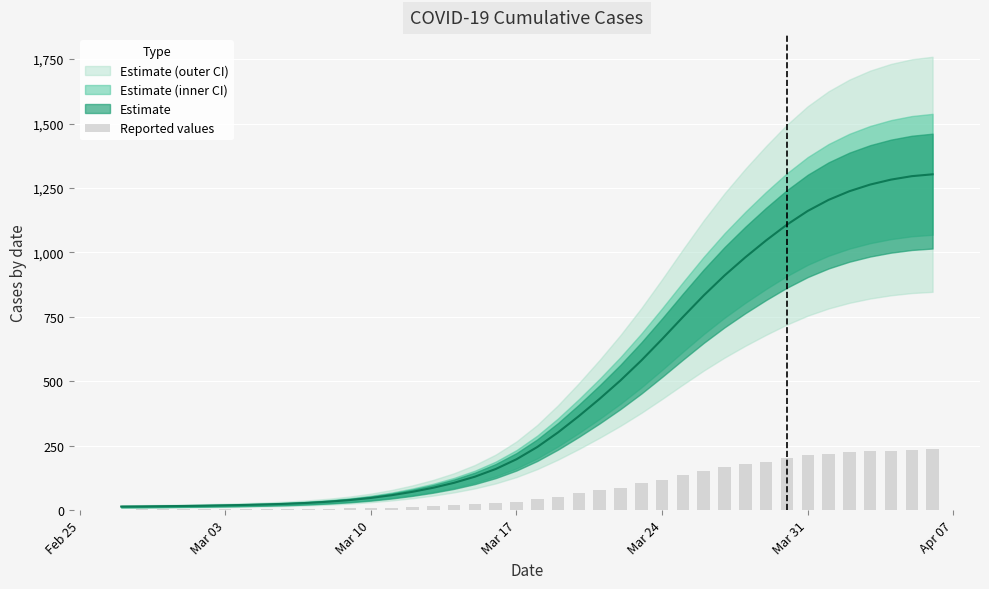

Reading right to left, what are all the values shown in this chart?

236.2	234.9	230.6	229.7	224.6	216.5	213.5	201.8	186.7	177.8	166.3	151.4	135.9	117.9	103.7	87.7	78.3	65.5	52.7	41.9	32.8	27.5	22.1	18.2	14.8	13.0	9.4	8.1	6.7	5.8	4.7	4.3	3.8	3.8	3.2	2.9	3.1	2.7	2.5	2.3